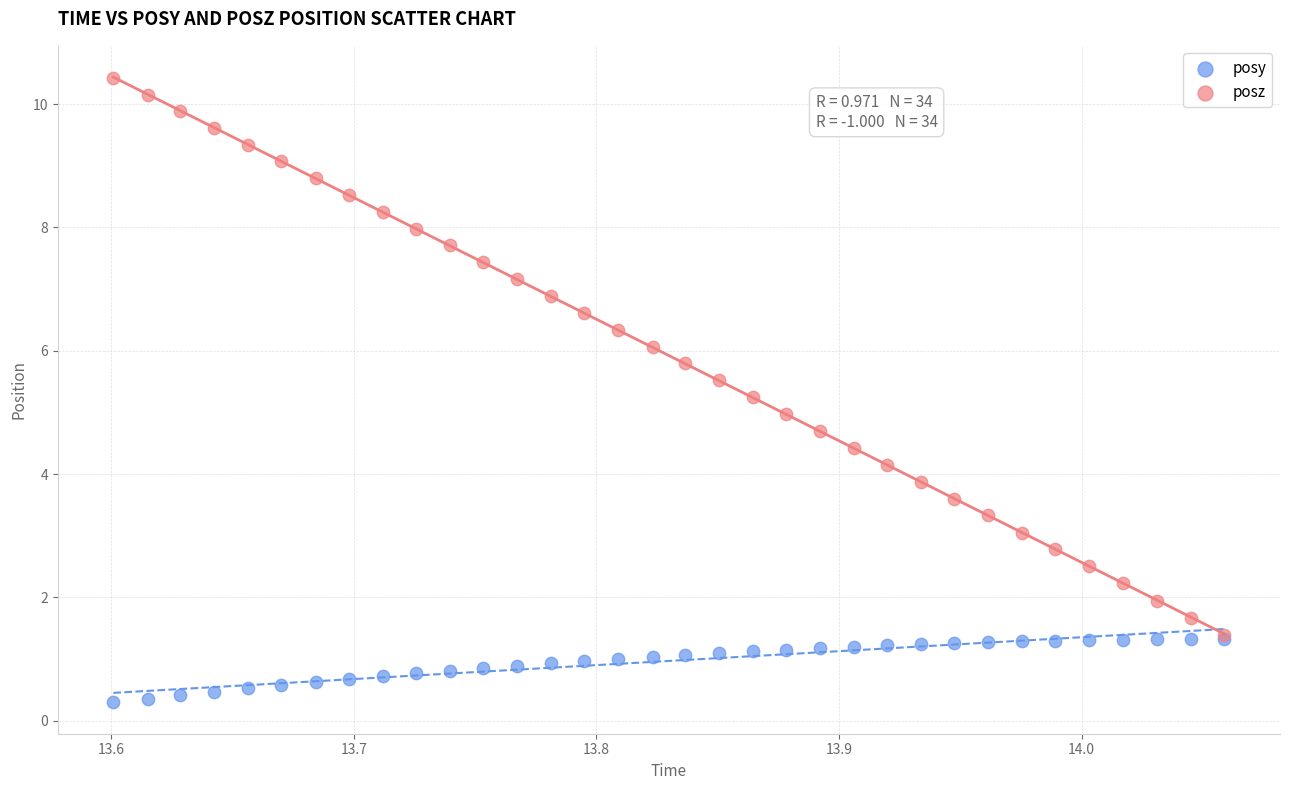

Which series has the widest spread of Y values?

posz